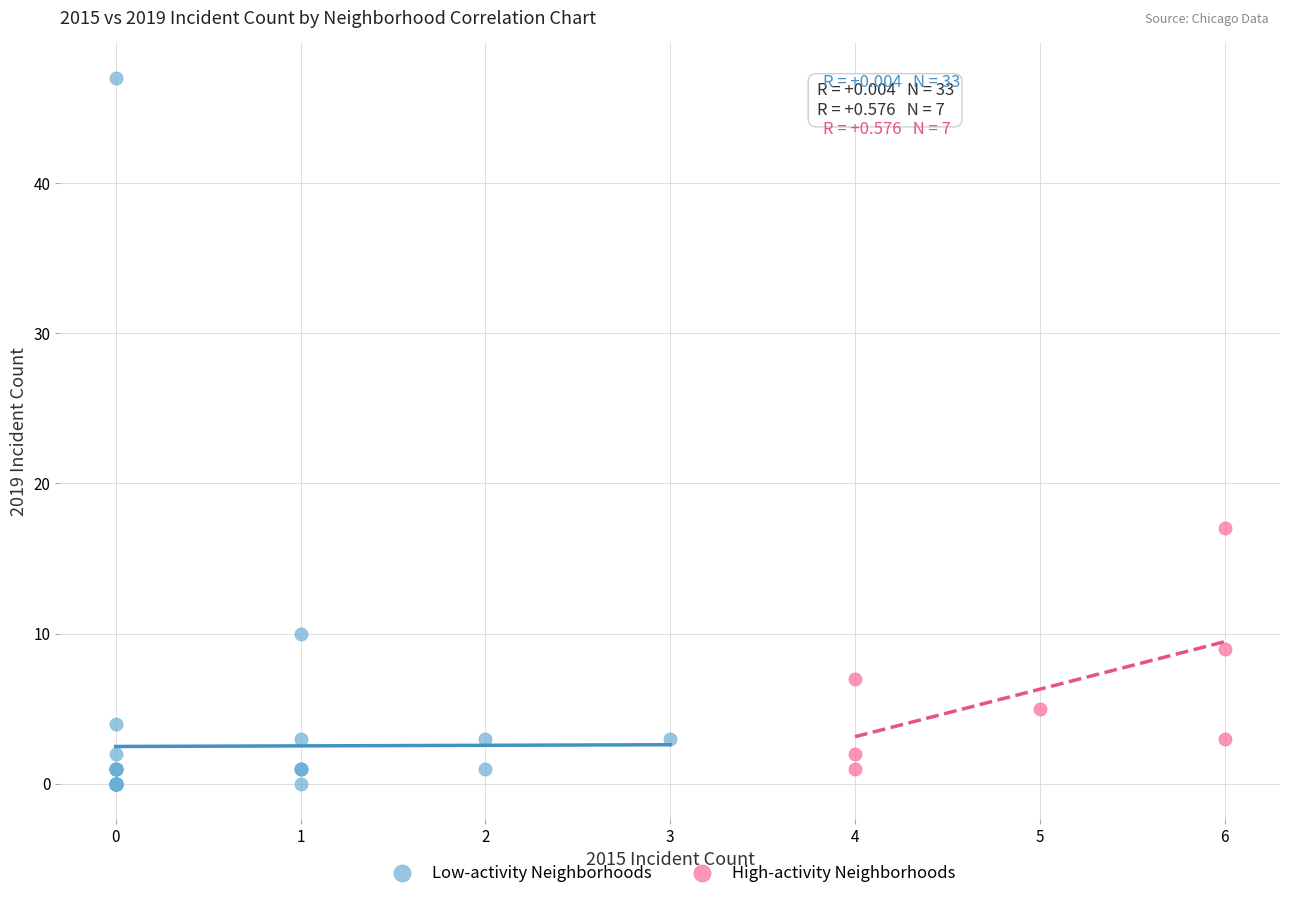

Which series contains the highest Y value?

Low-activity Neighborhoods